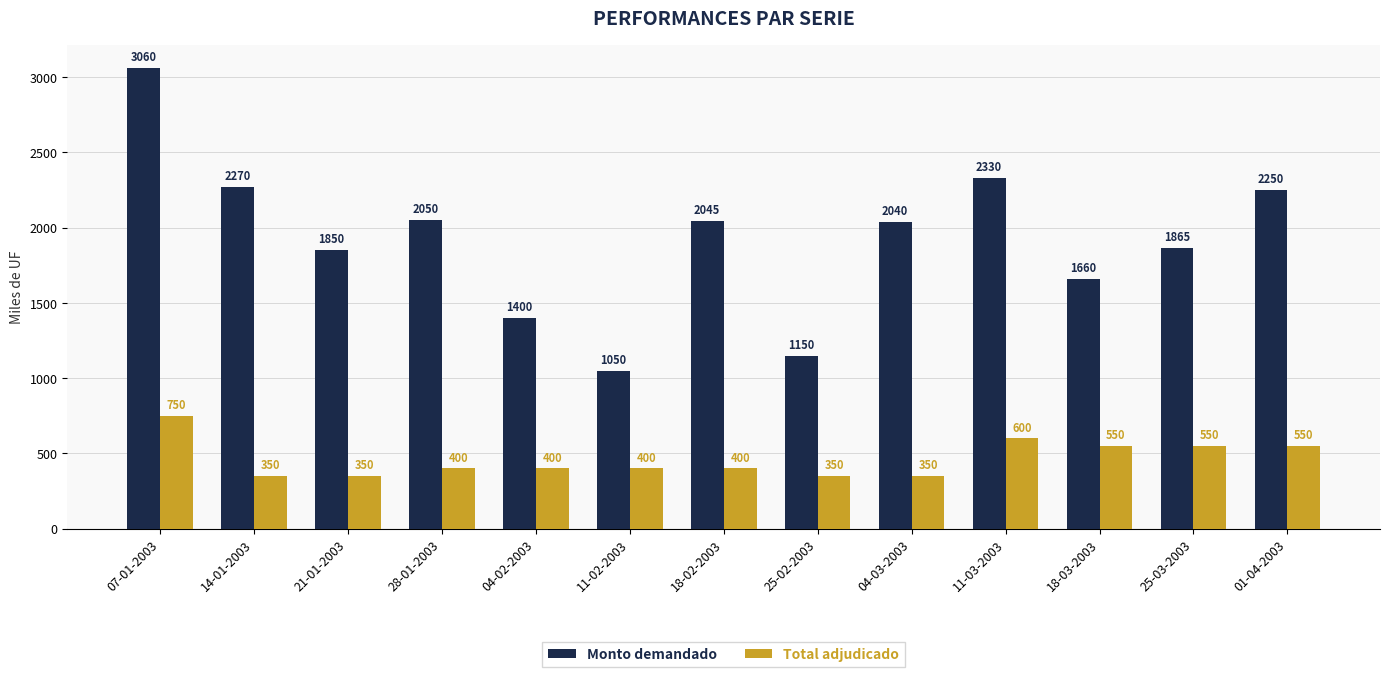

What is the sum of all Total adjudicado values?

6000